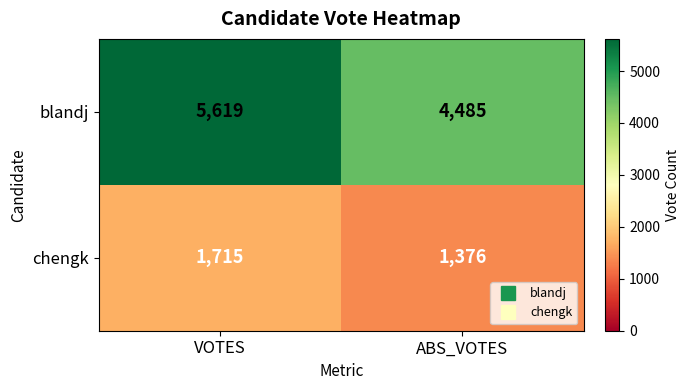

What is the difference between the maximum and minimum values in the chengk series?

339